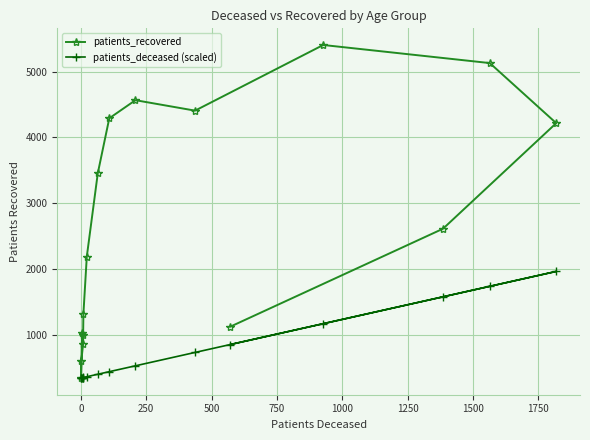

Count the number of data series in this chart.

2